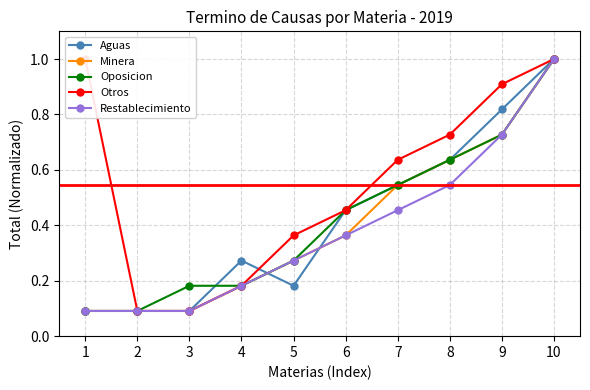

Read the Minera value at 4.

0.2